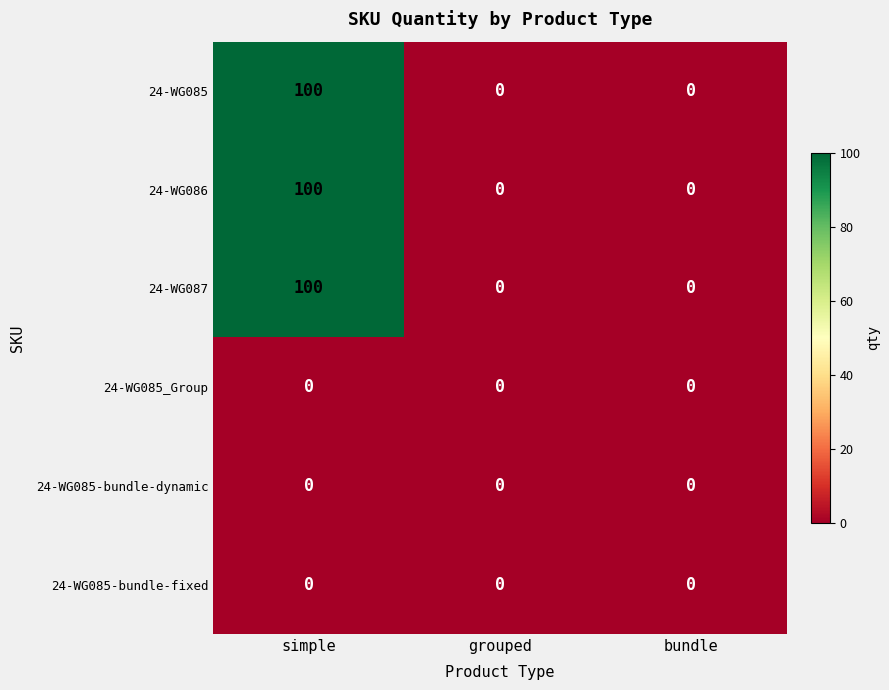

What is the highest value of the 24-WG086 series?

100